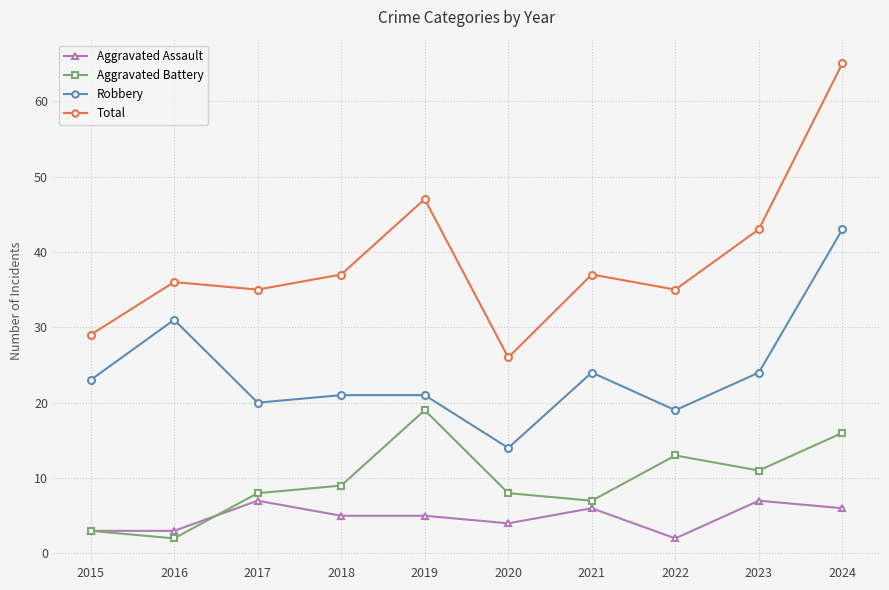

Is it true that Total equals 43 at 2020?

False